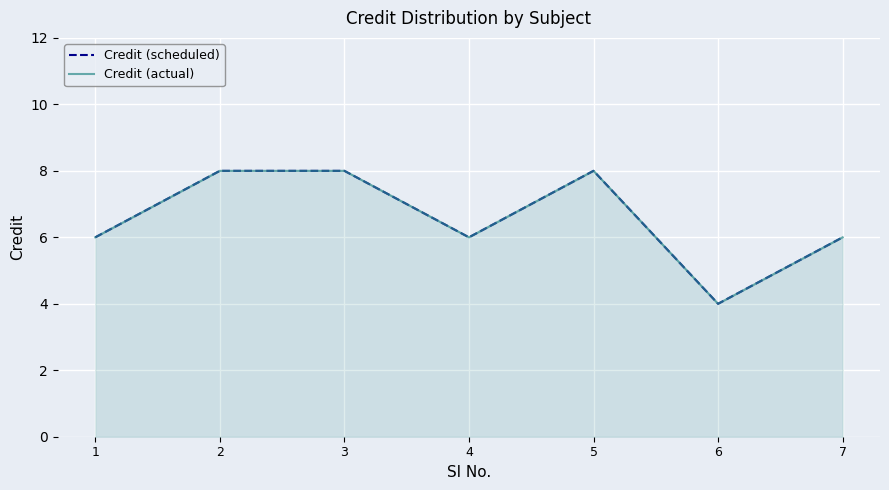

Count the number of categories in the chart.

7